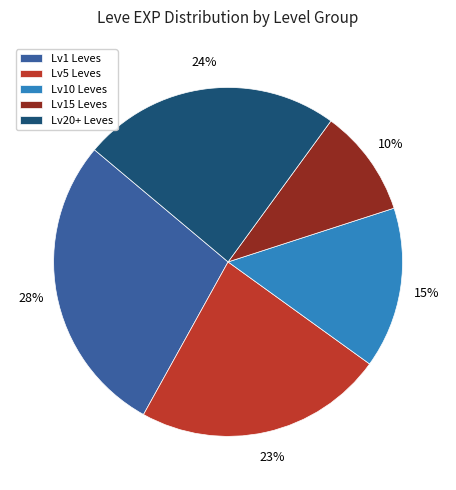

Is there a majority slice in this chart?

No